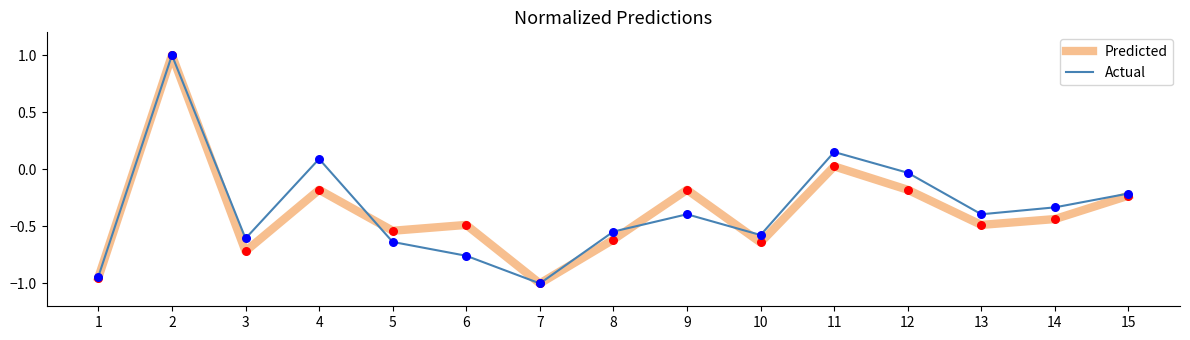

What are all the series names shown in the legend?

Predicted, Actual